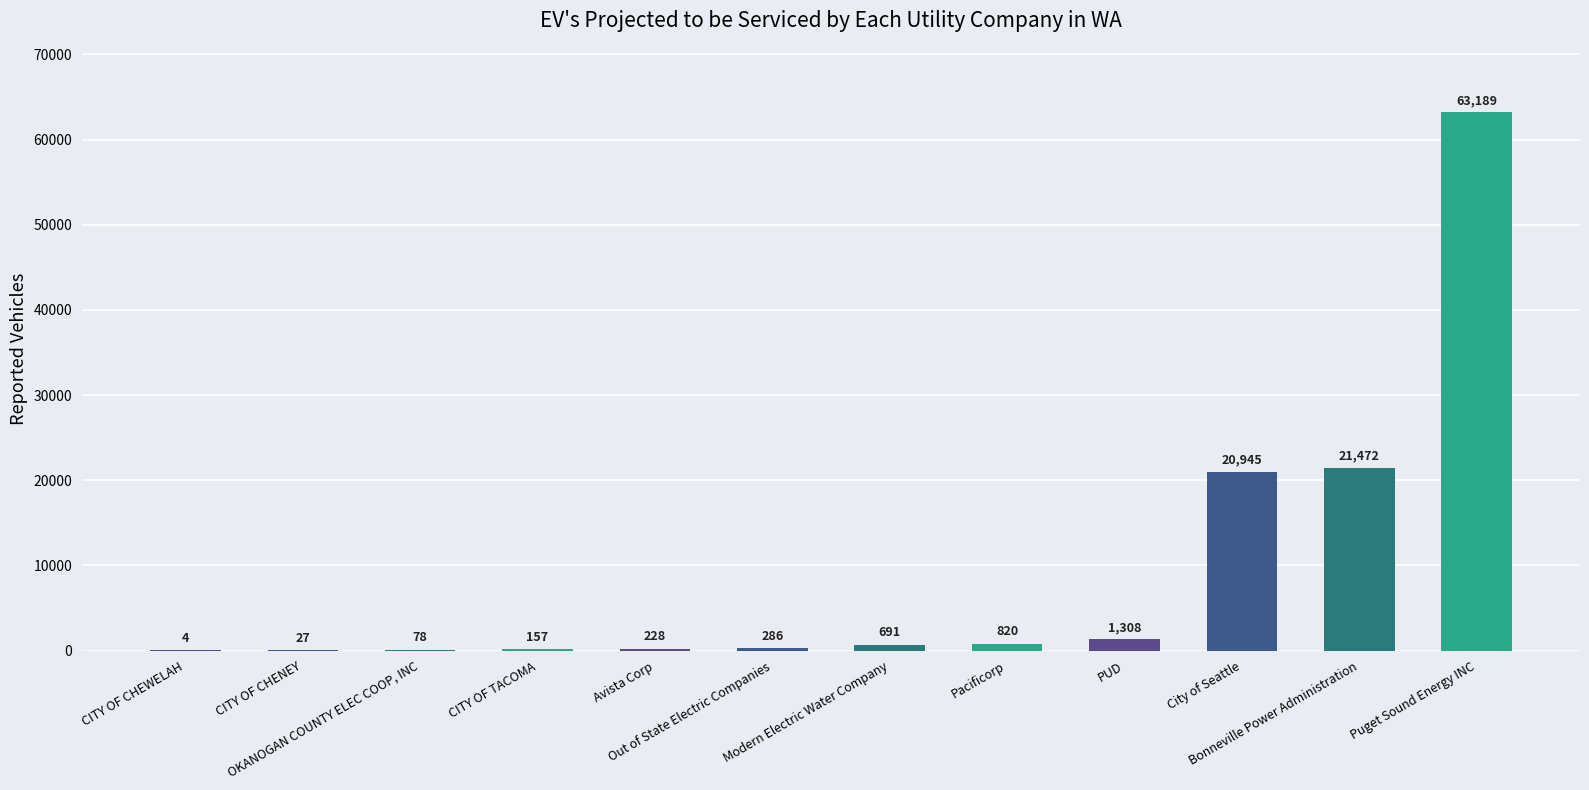

How many series are shown in this chart?

1